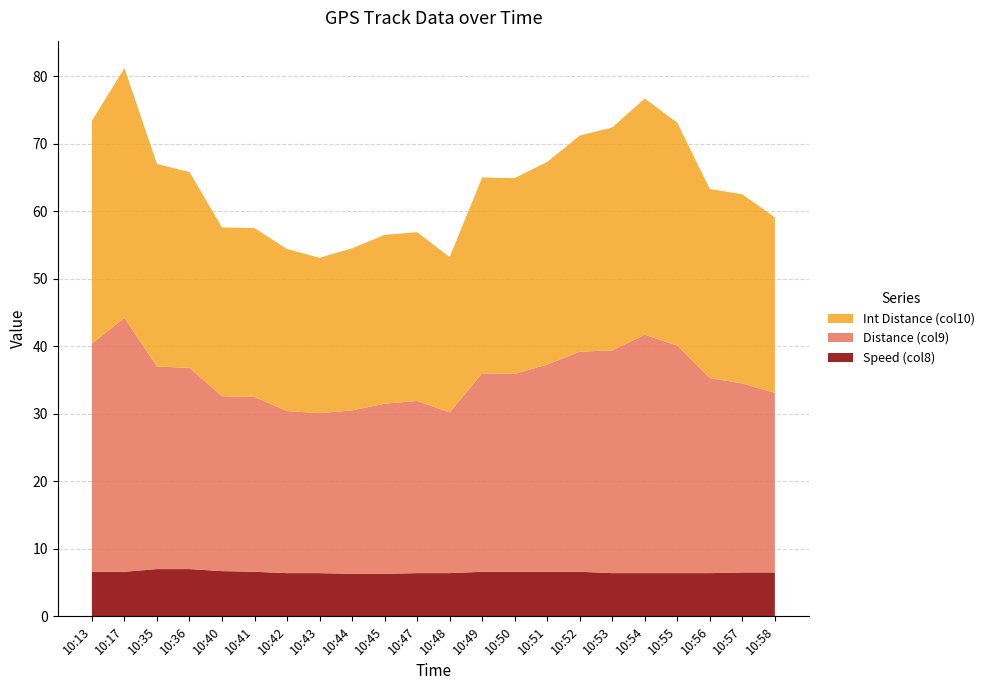

Reading left to right, transcribe all the data shown in this chart.

Speed (col8): 10:13=6.6	10:17=6.6	10:35=7.0	10:36=7.0	10:40=6.7	10:41=6.6	10:42=6.4	10:43=6.4	10:44=6.3	10:45=6.3	10:47=6.4	10:48=6.4	10:49=6.6	10:50=6.6	10:51=6.6	10:52=6.6	10:53=6.4	10:54=6.4	10:55=6.4	10:56=6.4	10:57=6.5	10:58=6.5
Distance (col9): 10:13=33.8	10:17=37.6	10:35=30.0	10:36=29.8	10:40=25.9	10:41=25.9	10:42=24.0	10:43=23.7	10:44=24.2	10:45=25.2	10:47=25.5	10:48=23.8	10:49=29.4	10:50=29.3	10:51=30.7	10:52=32.6	10:53=33.0	10:54=35.3	10:55=33.7	10:56=28.9	10:57=28.0	10:58=26.6
Int Distance (col10): 10:13=33.0	10:17=37.0	10:35=30.0	10:36=29.0	10:40=25.0	10:41=25.0	10:42=24.0	10:43=23.0	10:44=24.0	10:45=25.0	10:47=25.0	10:48=23.0	10:49=29.0	10:50=29.0	10:51=30.0	10:52=32.0	10:53=33.0	10:54=35.0	10:55=33.0	10:56=28.0	10:57=28.0	10:58=26.0